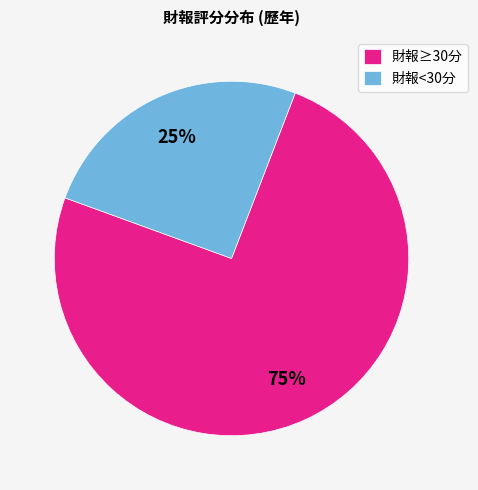

To the nearest percent, what is the combined percentage of 財報<30分 and 財報≥30分?

100%